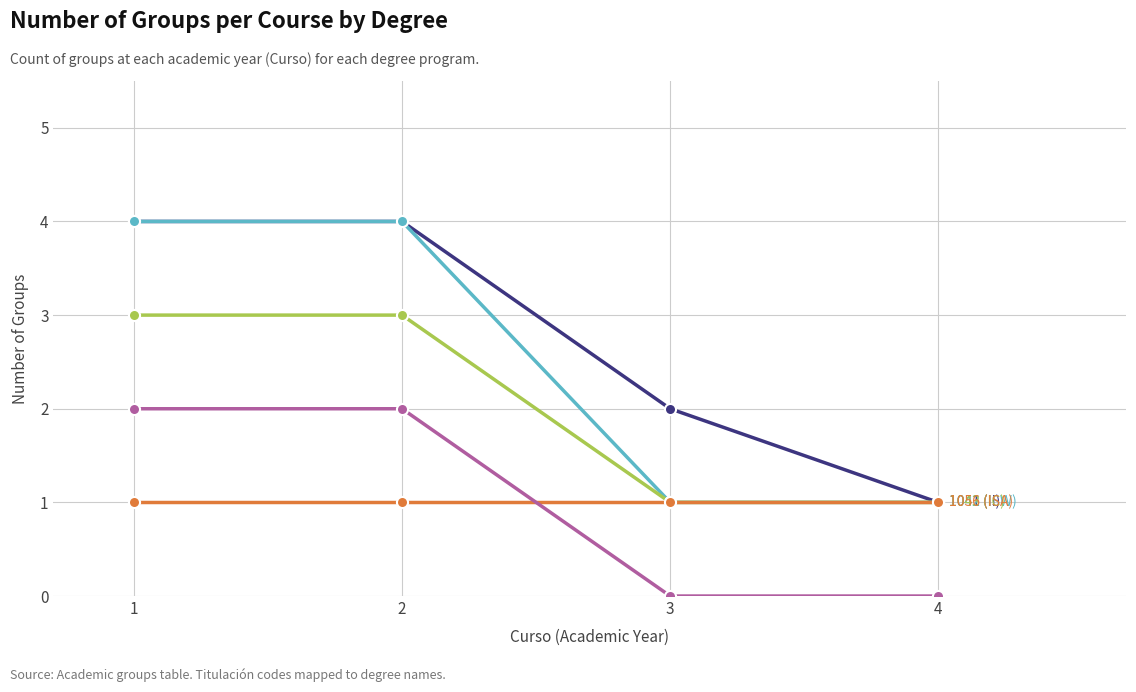

What is the maximum value shown in the chart?

4